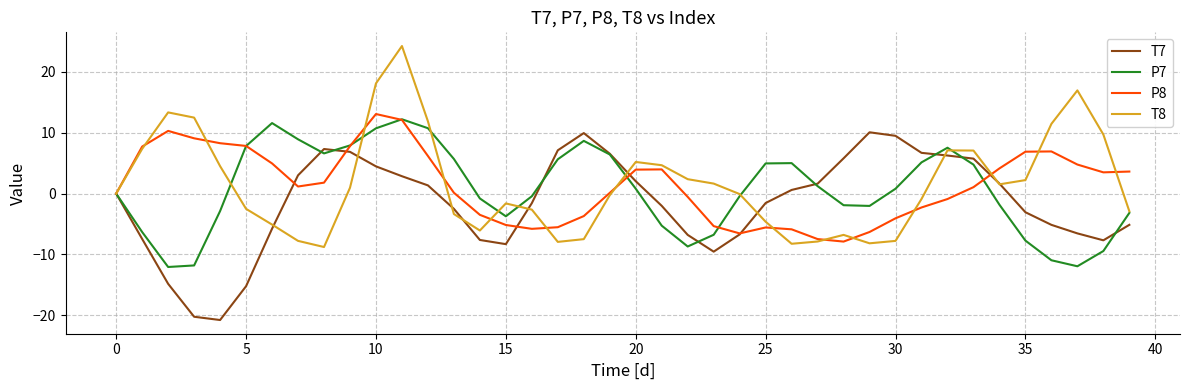

What are all the series names shown in the legend?

T7, P7, P8, T8